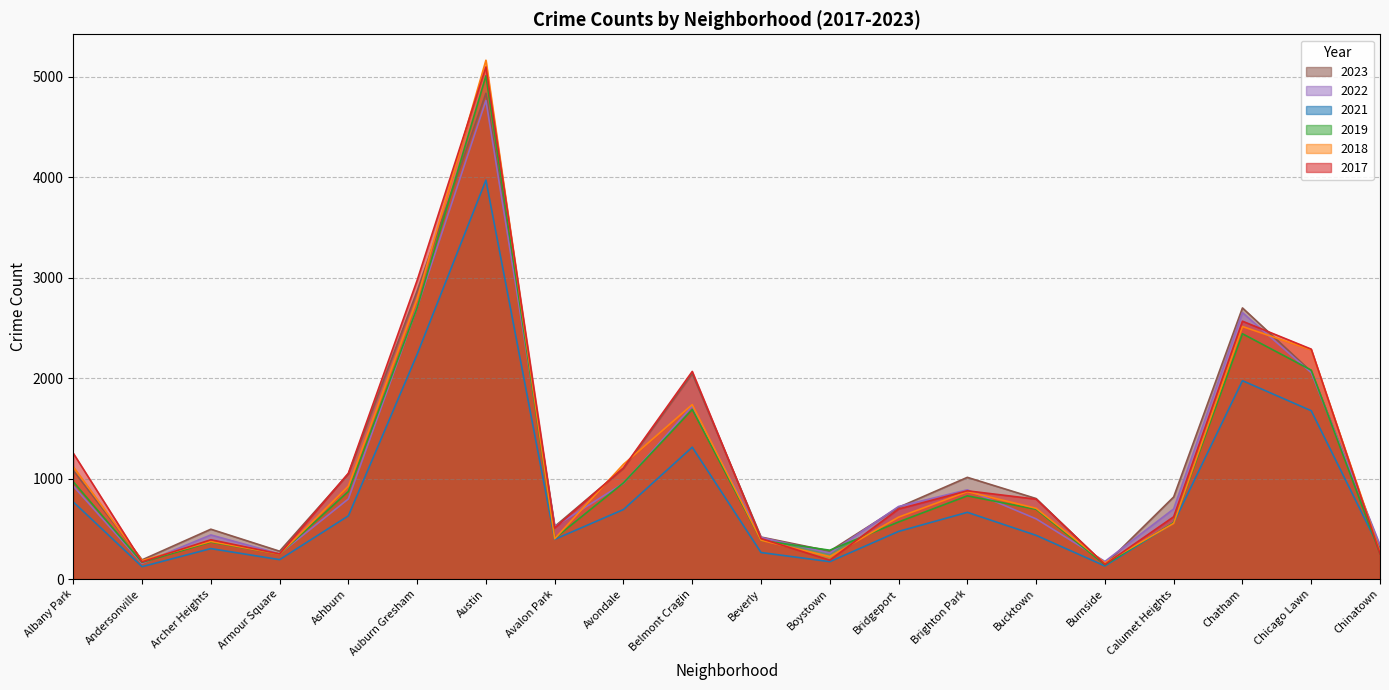

How many times do 2021 and 2017 cross each other?

1